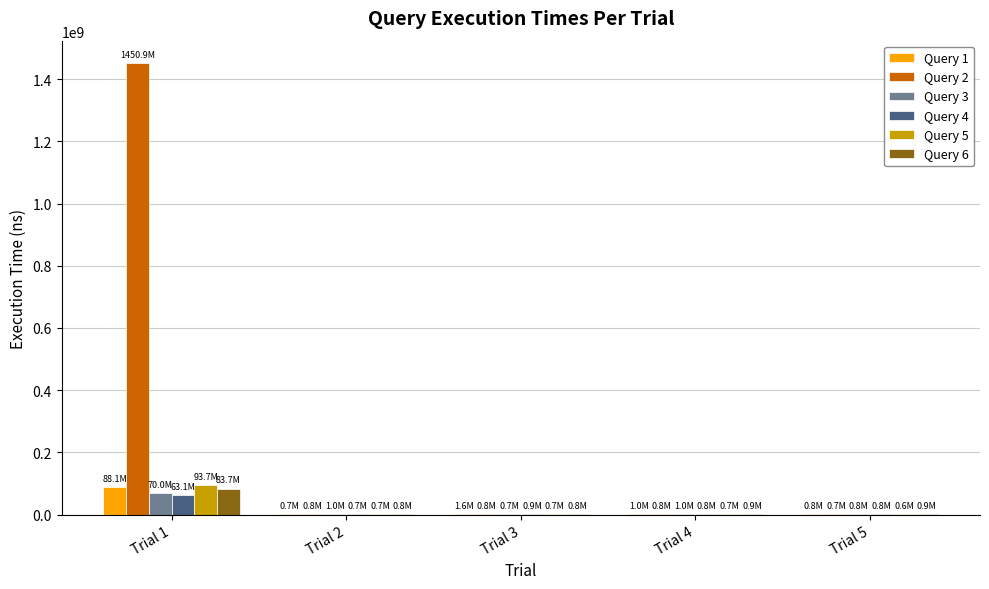

Which series has the largest total across all categories?

Query 2